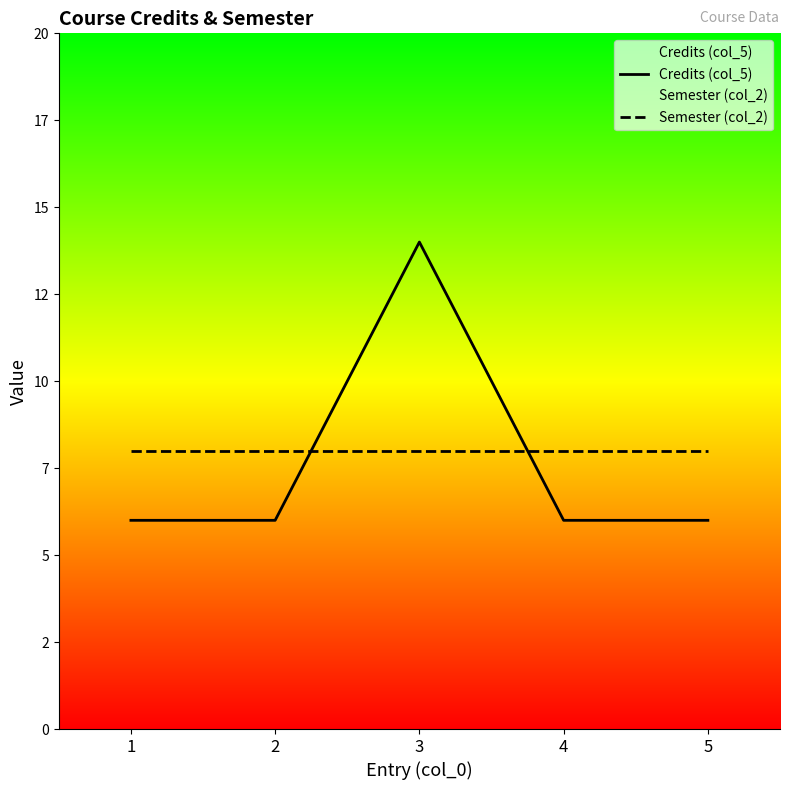

Which category has the highest value across all series?

3